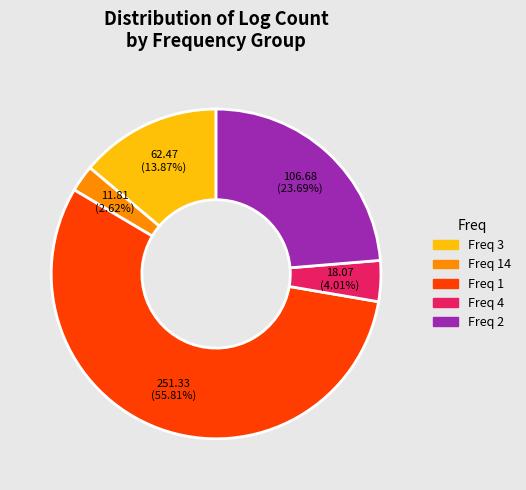

Is there a majority slice in this chart?

Yes